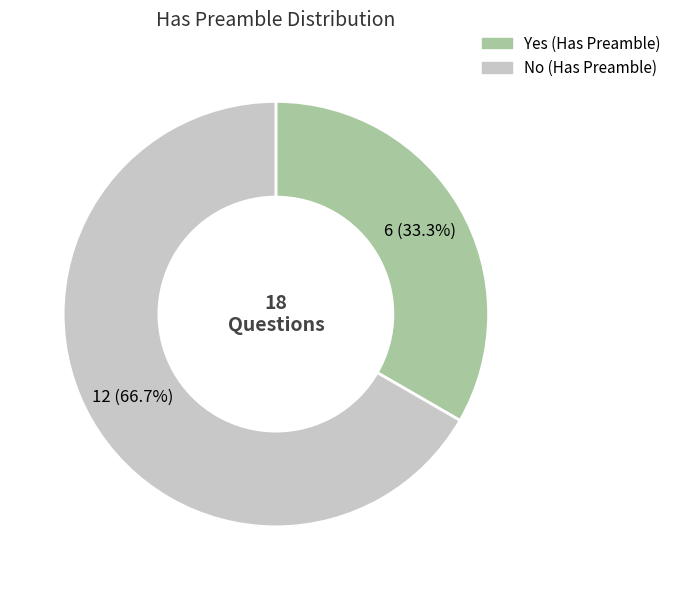

To the nearest percent, what is the average slice percentage?

50%